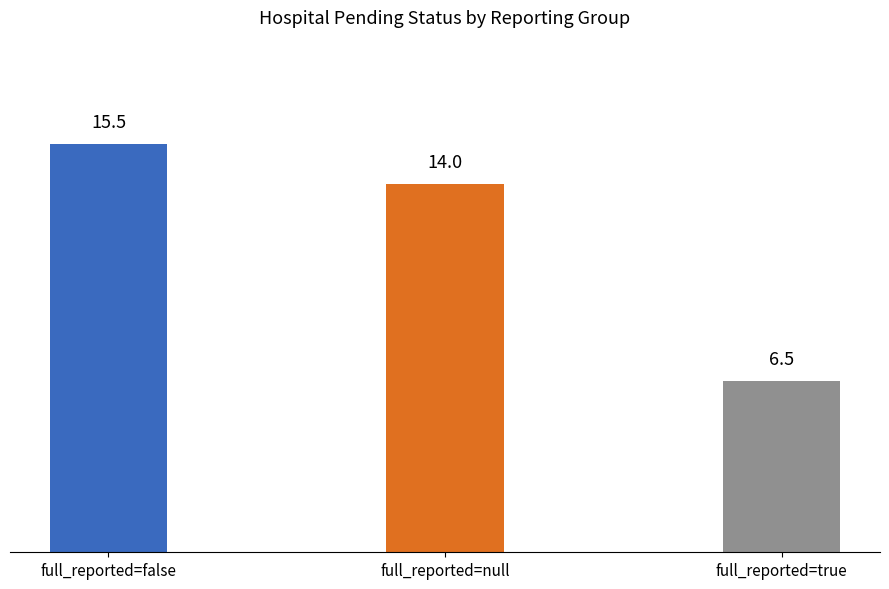

What position from the left is full_reported=null?

2